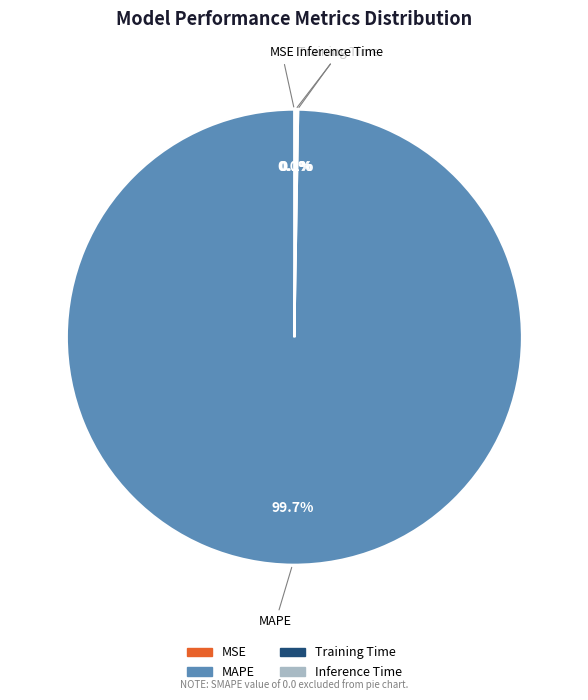

What is the majority slice?

MAPE